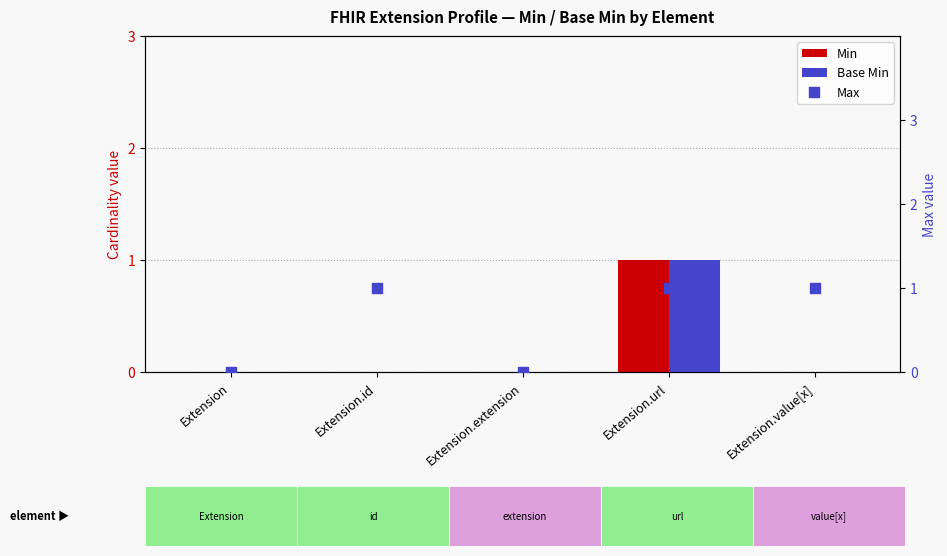

Which series has the largest total across all categories?

Max